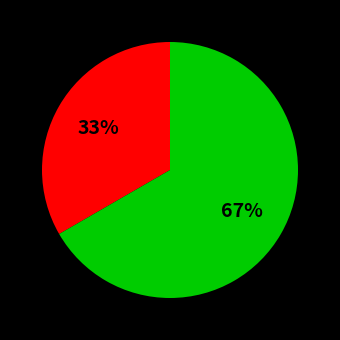

Does any single category account for the majority?

Yes